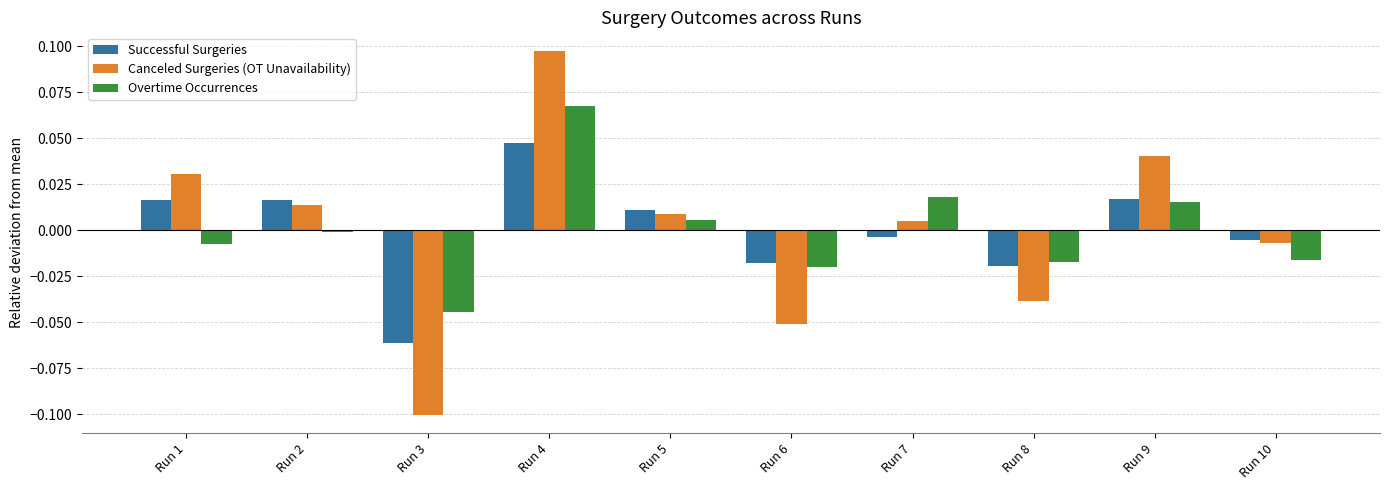

True or false: Overtime Occurrences has a value of -0.0 at Run 10.

True